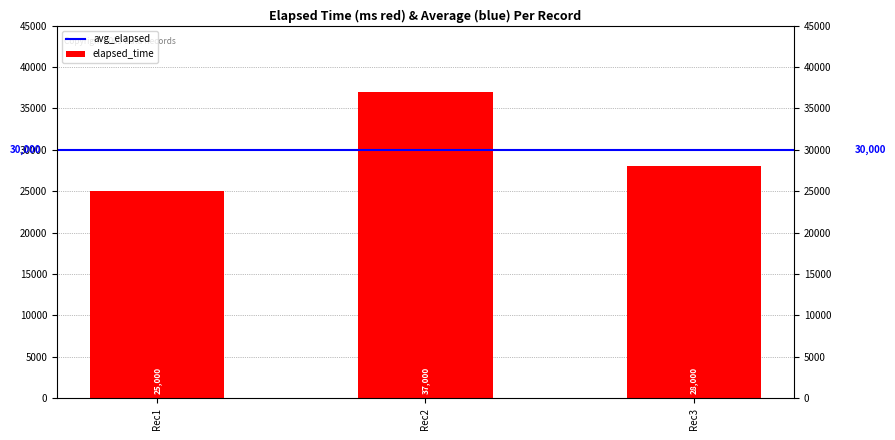

Reading right to left, extract all data points from this chart.

28000	37000	25000